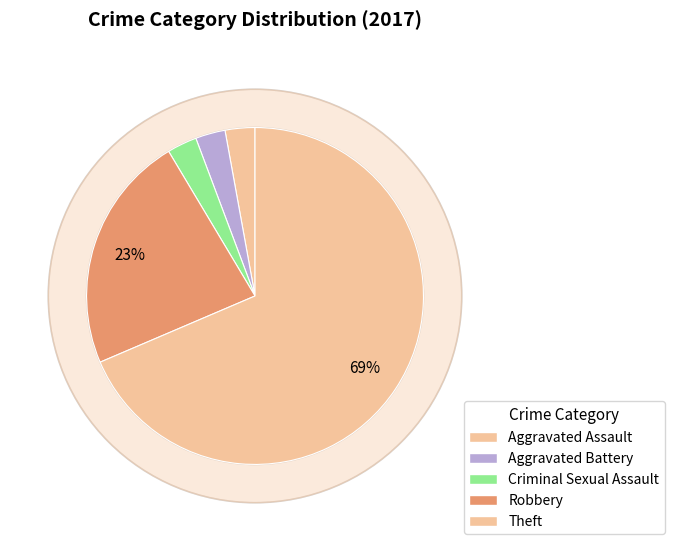

The Theft slice represents 58% of the pie. True or false?

False